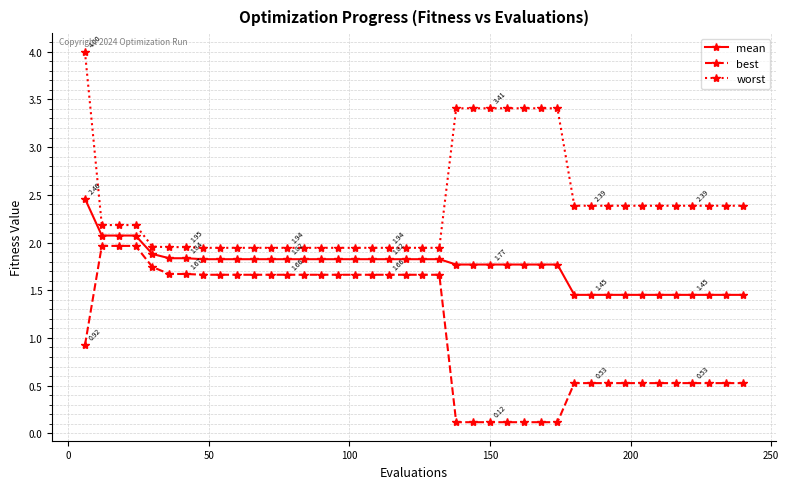

Which series has the largest total across all categories?

worst